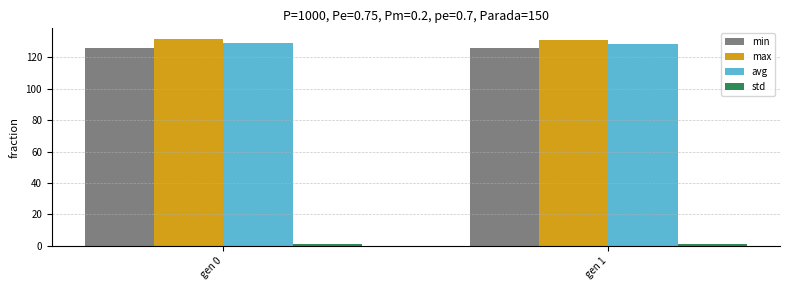

What is the minimum value for min?

125.6